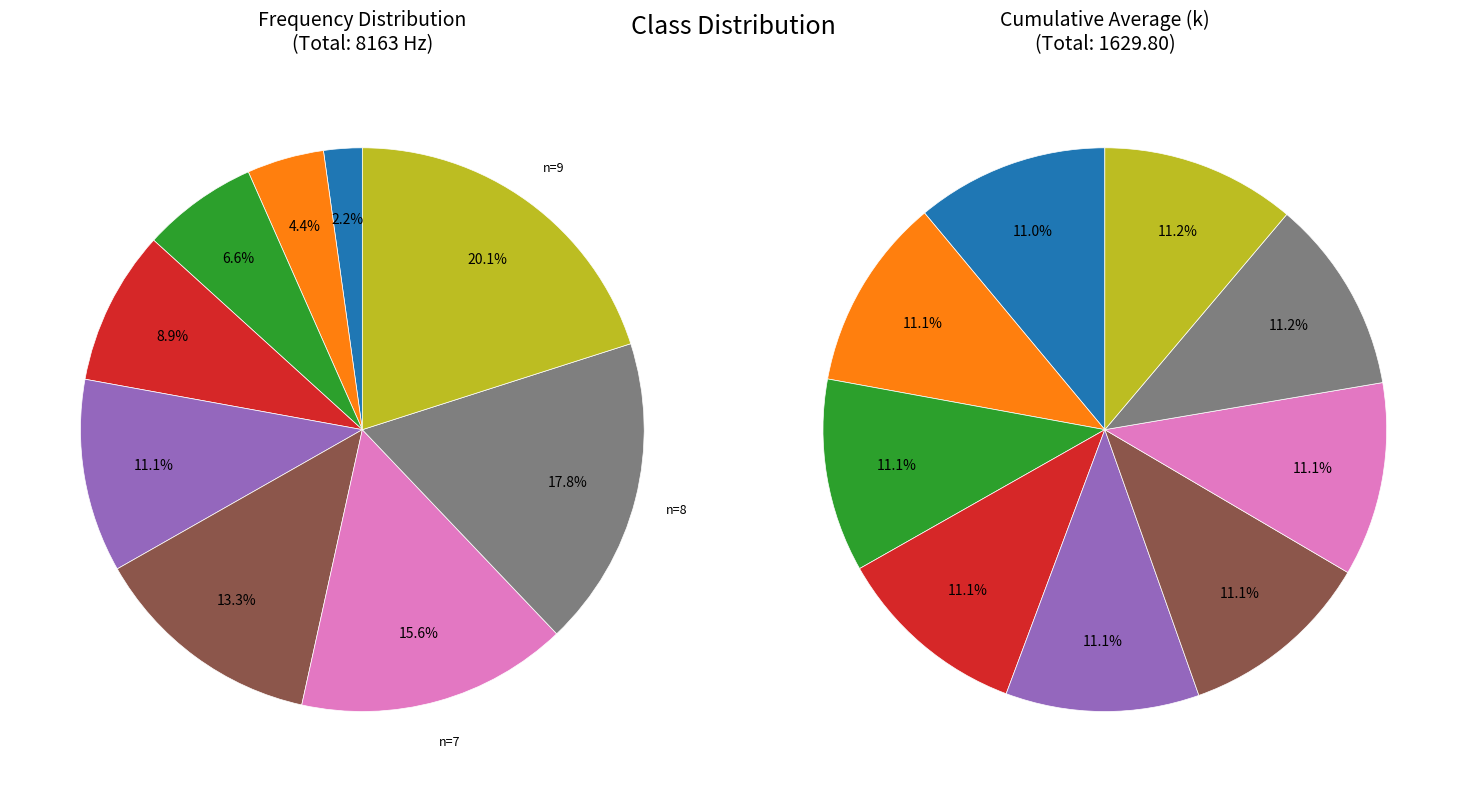

What percentage is the n=4 slice, to the nearest percent?

9%